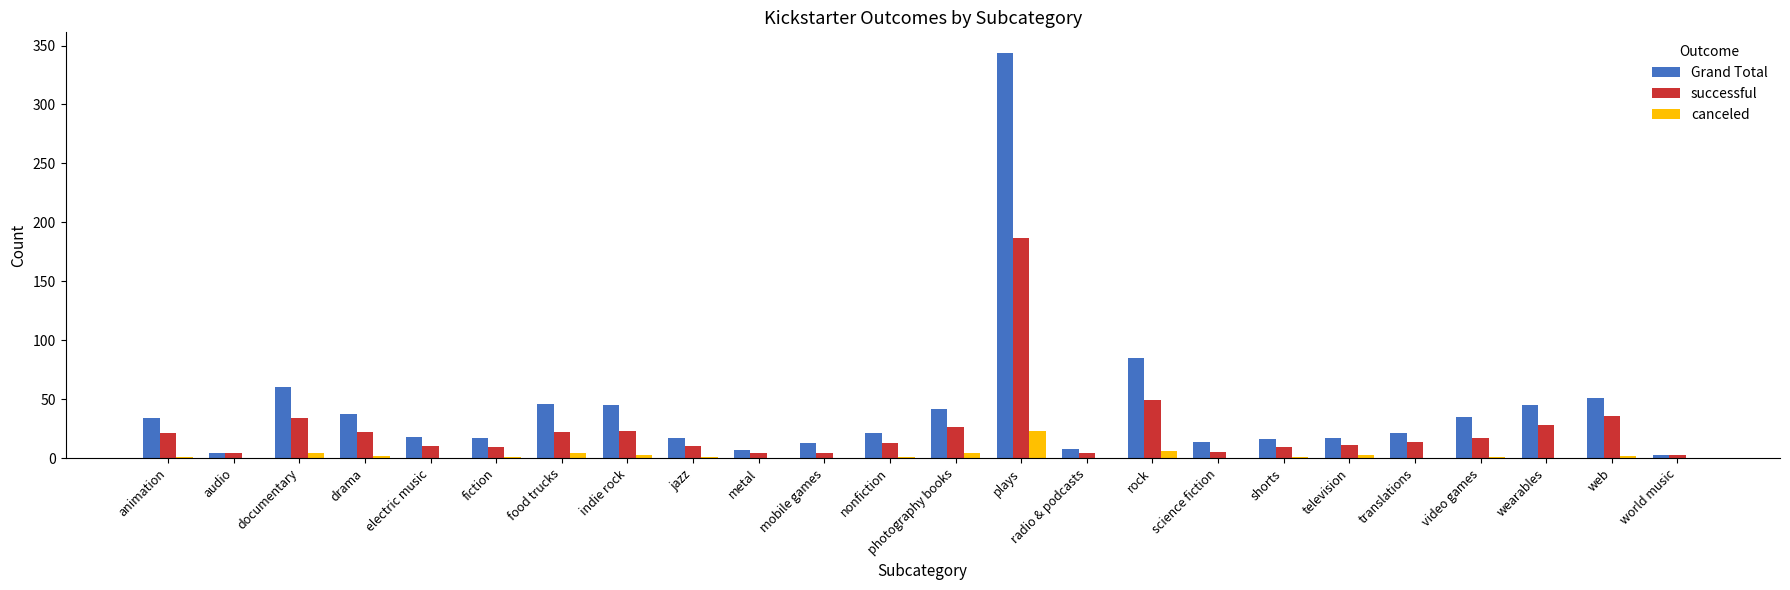

At which category is the sum across all series the highest?

plays